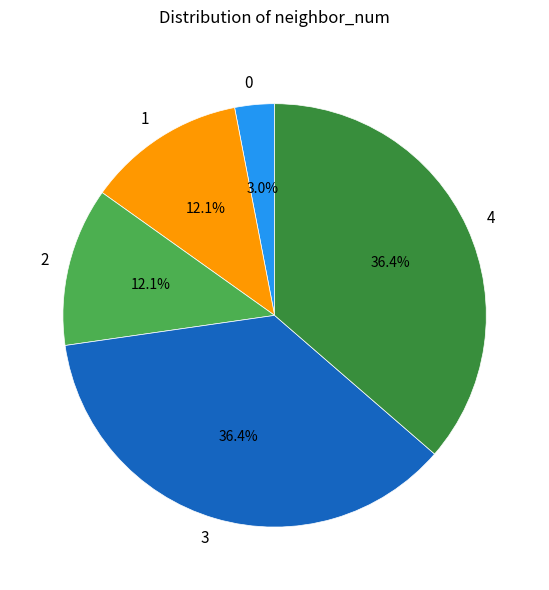

How many slices are in this pie chart?

5